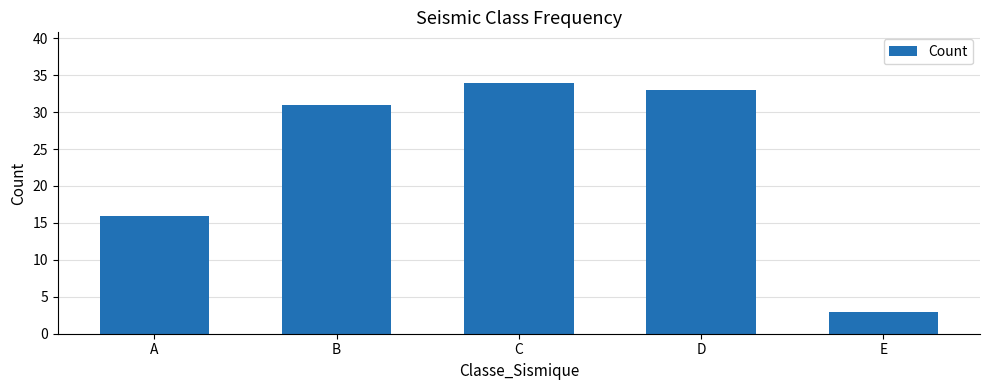

Reading left to right, extract all data points from this chart.

16	31	34	33	3